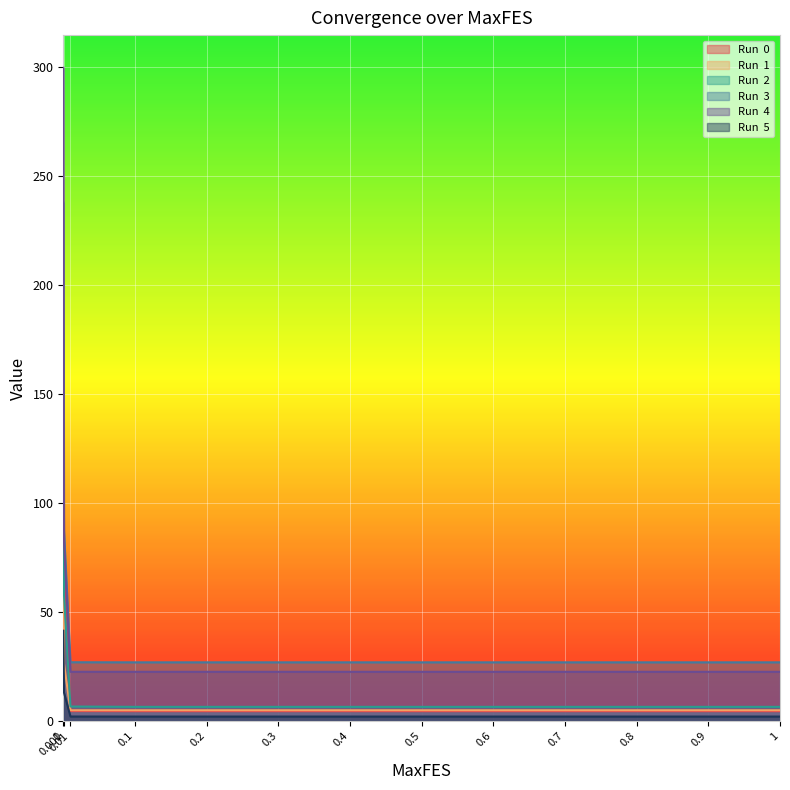

Read the Run  5 value at 0.1.

2.1